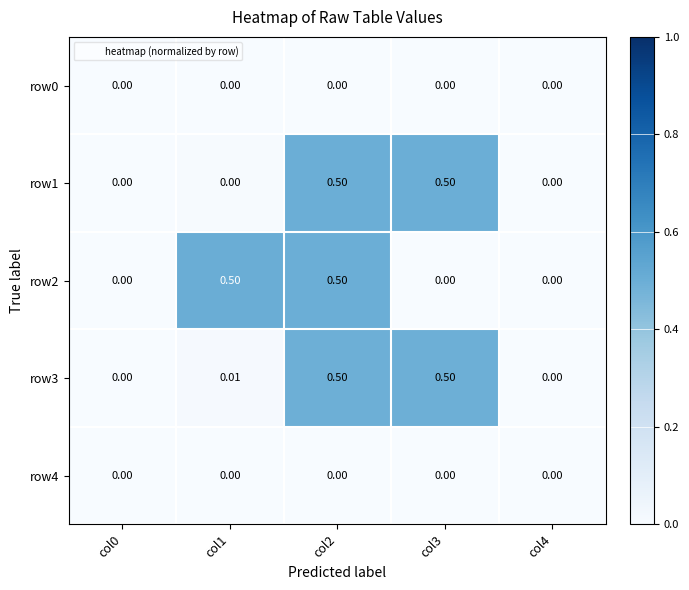

How many series are shown in this chart?

5